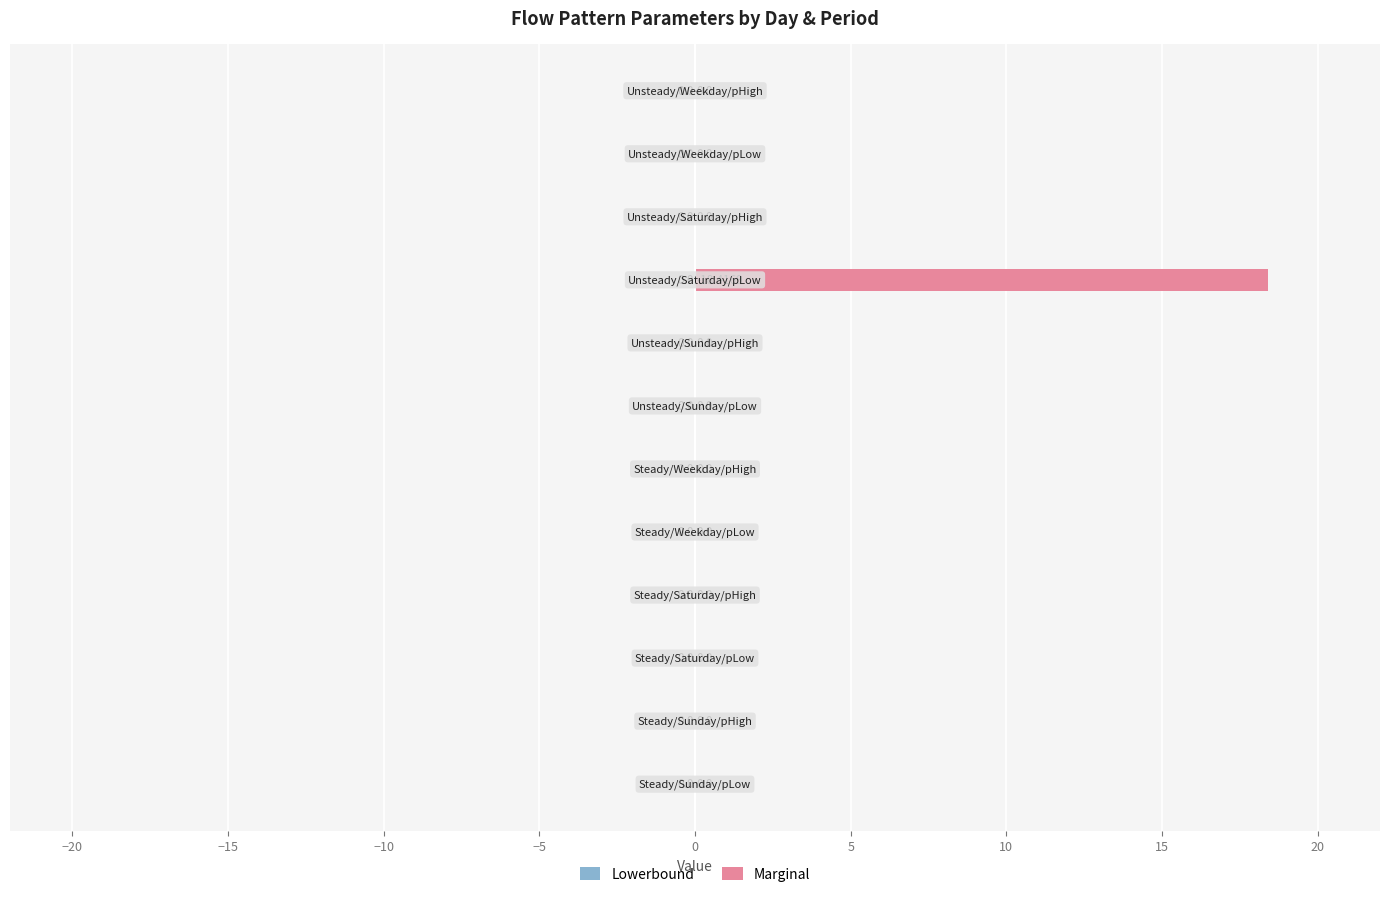

Count the number of categories in the chart.

12